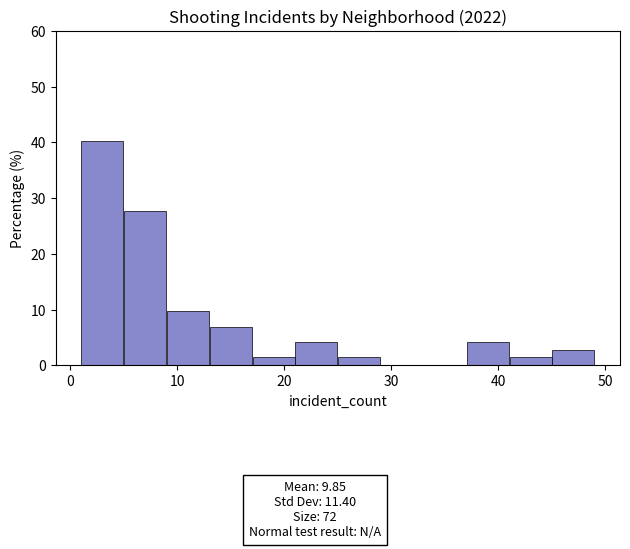

Over which range of the x-axis is the bar tallest?

1 to 5